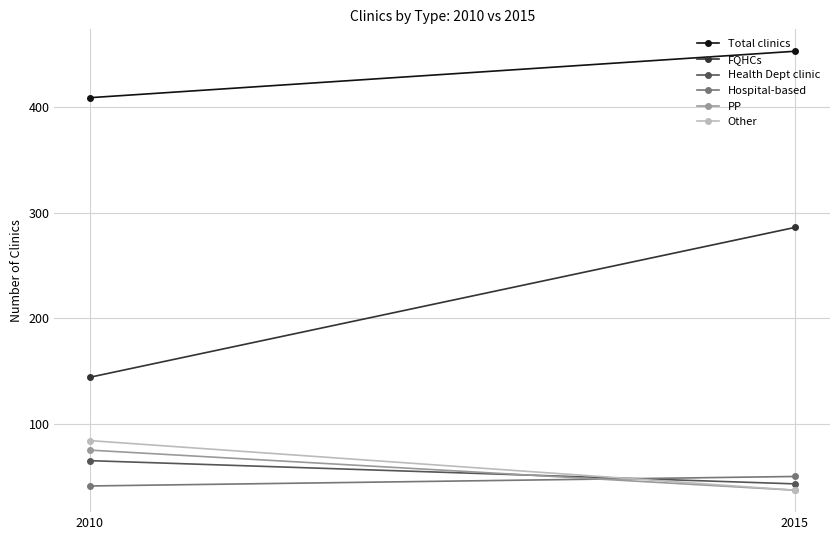

Is it true that Other equals 55 at 2015?

False